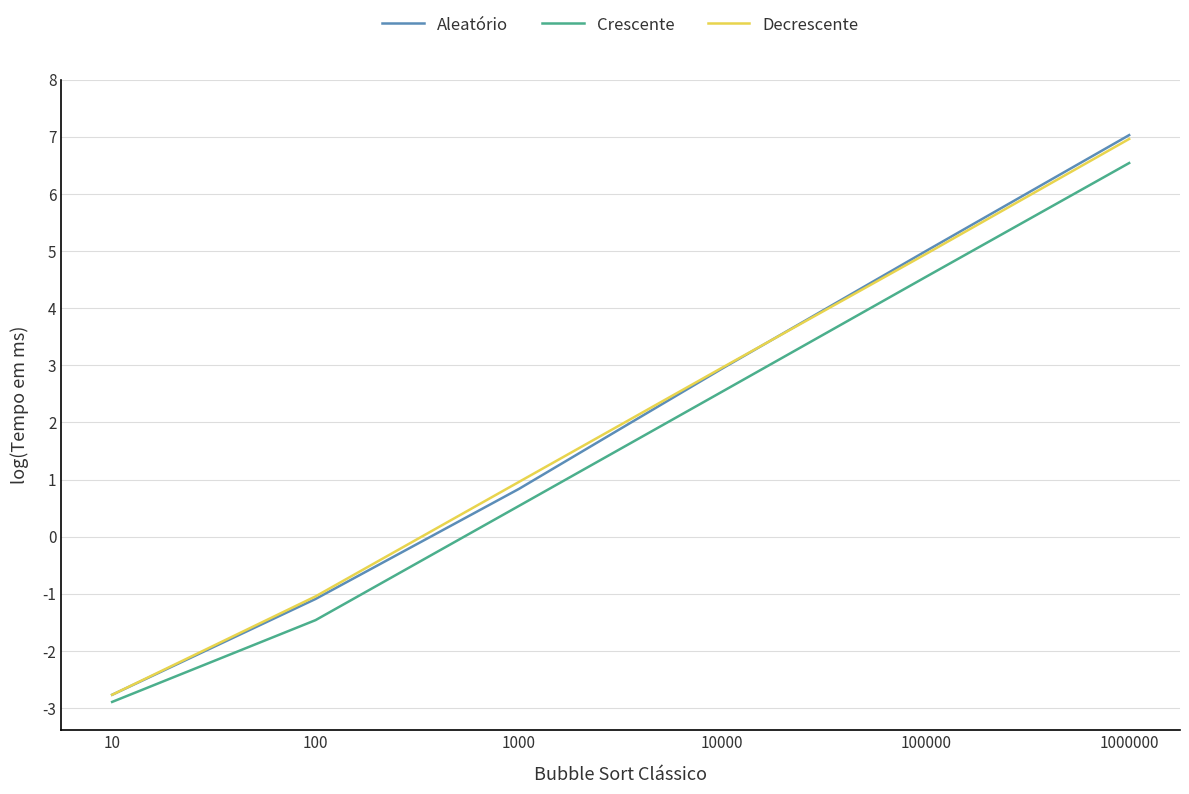

Reading left to right, transcribe all the data shown in this chart.

Aleatório: -2.8	-1.1	0.8	2.9	5.0	7.0
Crescente: -2.9	-1.5	0.5	2.5	4.5	6.5
Decrescente: -2.8	-1.0	1.0	3.0	4.9	7.0